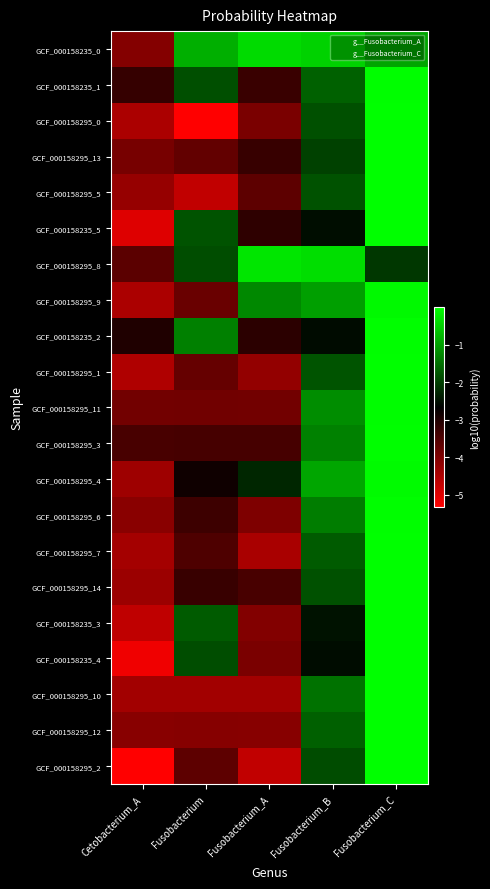

Between Fusobacterium and Cetobacterium_A, which is larger?

Fusobacterium